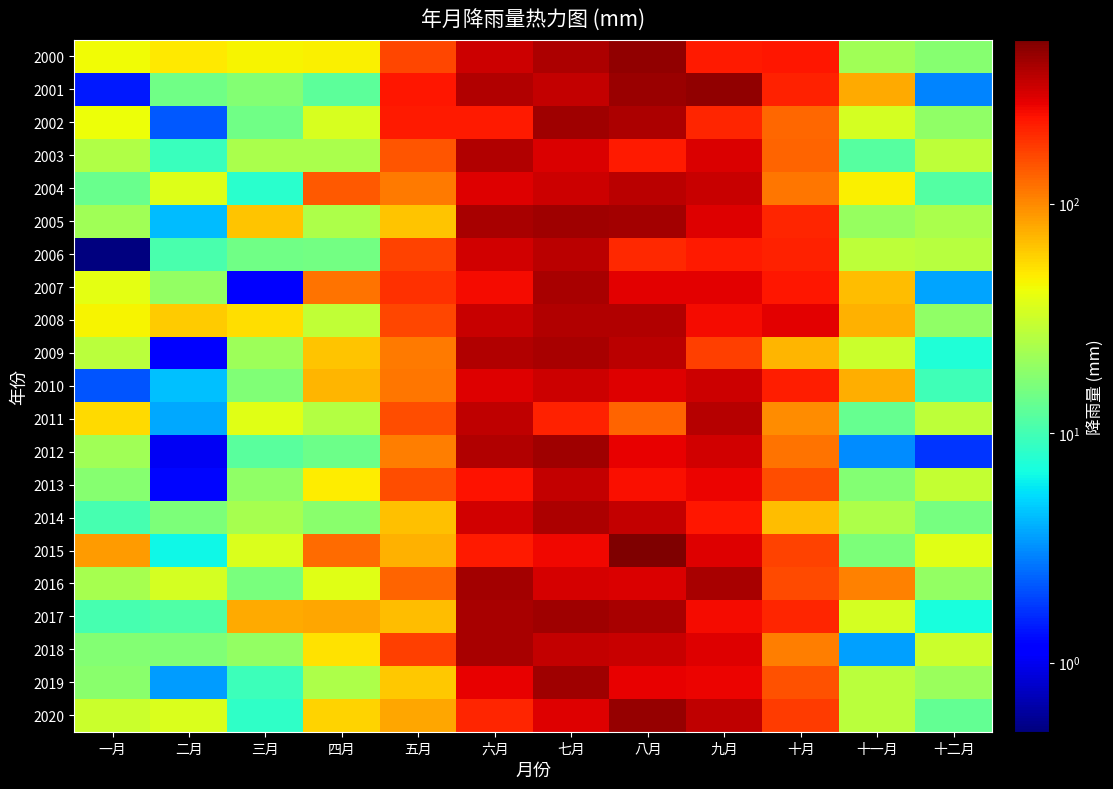

Reading left to right, extract all data points from this chart.

2000: 一月=43.2	二月=49.9	三月=45.3	四月=46.4	五月=164.6	六月=320.2	七月=390.2	八月=451.1	九月=226.9	十月=229.6	十一月=21.7	十二月=17.6
2001: 一月=1.4	二月=14.6	三月=17.1	四月=12.4	五月=230.9	六月=381.6	七月=343.5	八月=432.9	九月=459.0	十月=215.6	十一月=77.5	十二月=2.9
2002: 一月=41.9	二月=2.2	三月=14.5	四月=34.7	五月=228.0	六月=225.0	七月=424.9	八月=392.6	九月=207.9	十月=127.7	十一月=33.7	十二月=19.0
2003: 一月=25.4	二月=9.2	三月=23.7	四月=24.1	五月=148.1	六月=381.4	七月=292.3	八月=224.6	九月=292.5	十月=131.5	十一月=11.7	十二月=27.9
2004: 一月=13.7	二月=36.5	三月=8.0	四月=141.4	五月=113.1	六月=287.7	七月=318.6	八月=354.9	九月=327.9	十月=114.5	十一月=46.9	十二月=11.4
2005: 一月=21.9	二月=4.3	三月=64.2	四月=24.8	五月=64.3	六月=393.7	七月=419.8	八月=414.5	九月=287.7	十月=209.9	十一月=20.0	十二月=24.0
2006: 一月=0.4	二月=10.6	三月=14.5	四月=15.2	五月=168.7	六月=312.9	七月=353.8	八月=204.0	九月=224.1	十月=213.6	十一月=28.2	十二月=26.2
2007: 一月=38.7	二月=19.9	三月=1.2	四月=117.0	五月=194.4	六月=254.4	七月=399.5	八月=283.5	九月=280.3	十月=234.0	十一月=67.9	十二月=3.7
2008: 一月=45.8	二月=61.1	三月=54.4	四月=29.0	五月=161.1	六月=327.9	七月=377.6	八月=382.2	九月=251.6	十月=282.1	十一月=74.0	十二月=19.3
2009: 一月=27.1	二月=1.2	三月=21.1	四月=65.3	五月=110.3	六月=378.7	七月=395.7	八月=354.0	九月=174.0	十月=72.8	十一月=31.6	十二月=7.5
2010: 一月=2.1	二月=4.4	三月=16.5	四月=72.0	五月=114.3	六月=285.9	七月=324.2	八月=290.7	九月=317.6	十月=222.3	十一月=75.7	十二月=9.8
2011: 一月=55.0	二月=3.8	三月=38.2	四月=25.5	五月=154.9	六月=344.8	七月=216.5	八月=129.8	九月=368.2	十月=97.6	十一月=13.6	十二月=28.2
2012: 一月=21.7	二月=1.0	三月=12.2	四月=14.3	五月=107.7	六月=382.4	七月=420.1	八月=273.4	九月=312.9	十月=118.4	十一月=3.1	十二月=1.7
2013: 一月=17.9	二月=1.3	三月=19.4	四月=48.1	五月=153.5	六月=235.7	七月=337.0	八月=245.2	九月=264.5	十月=155.4	十一月=17.0	十二月=29.5
2014: 一月=10.2	二月=16.3	三月=23.1	四月=18.3	五月=67.0	六月=315.9	七月=387.3	八月=340.9	九月=235.0	十月=68.4	十一月=24.4	十二月=15.6
2015: 一月=88.5	二月=6.6	三月=35.3	四月=125.1	五月=73.5	六月=226.3	七月=255.7	八月=516.2	九月=292.1	十月=167.9	十一月=16.5	十二月=38.2
2016: 一月=23.0	二月=34.2	三月=15.8	四月=37.4	五月=129.9	六月=413.7	七月=302.8	八月=296.6	九月=399.3	十月=159.0	十一月=106.6	十二月=19.7
2017: 一月=10.2	二月=11.2	三月=79.3	四月=81.4	五月=67.7	六月=397.7	七月=419.5	八月=401.8	九月=249.9	十月=208.2	十一月=33.8	十二月=7.0
2018: 一月=17.1	二月=16.8	三月=19.8	四月=52.4	五月=173.2	六月=398.0	七月=335.0	八月=333.1	九月=291.9	十月=108.2	十一月=3.5	十二月=31.0
2019: 一月=18.3	二月=3.5	三月=9.4	四月=24.7	五月=63.9	六月=272.2	七月=423.3	八月=270.0	九月=264.8	十月=149.5	十一月=27.0	十二月=20.7
2020: 一月=31.3	二月=35.3	三月=8.5	四月=58.1	五月=81.5	六月=211.0	七月=286.9	八月=439.5	九月=349.4	十月=174.9	十一月=27.1	十二月=13.0